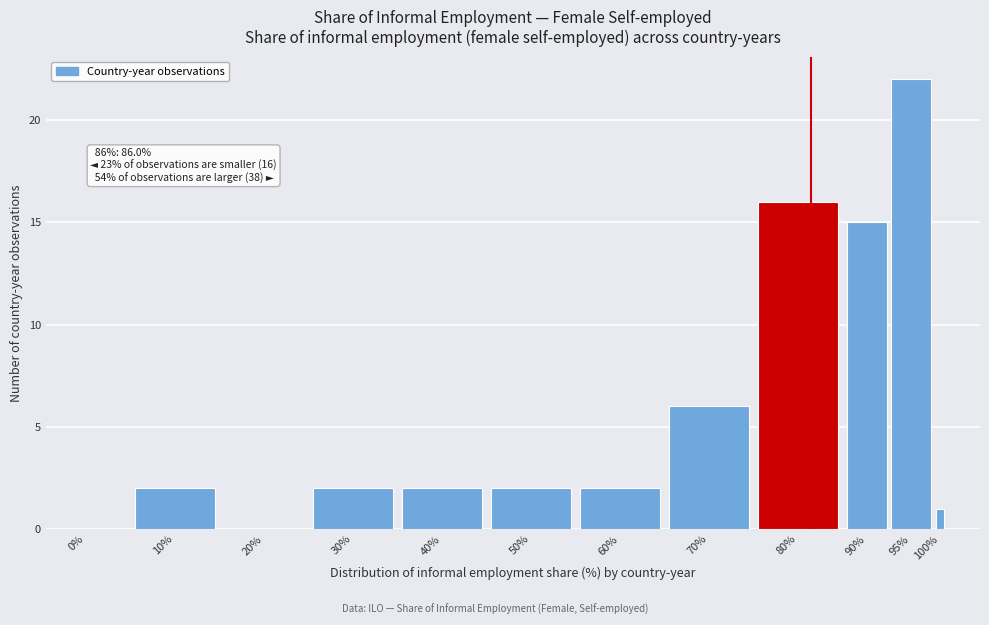

Reading left to right, transcribe all the data shown in this chart.

0%=0	10%=2	20%=0	30%=2	40%=2	50%=2	60%=2	70%=6	80%=16	90%=15	95%=22	100%=1